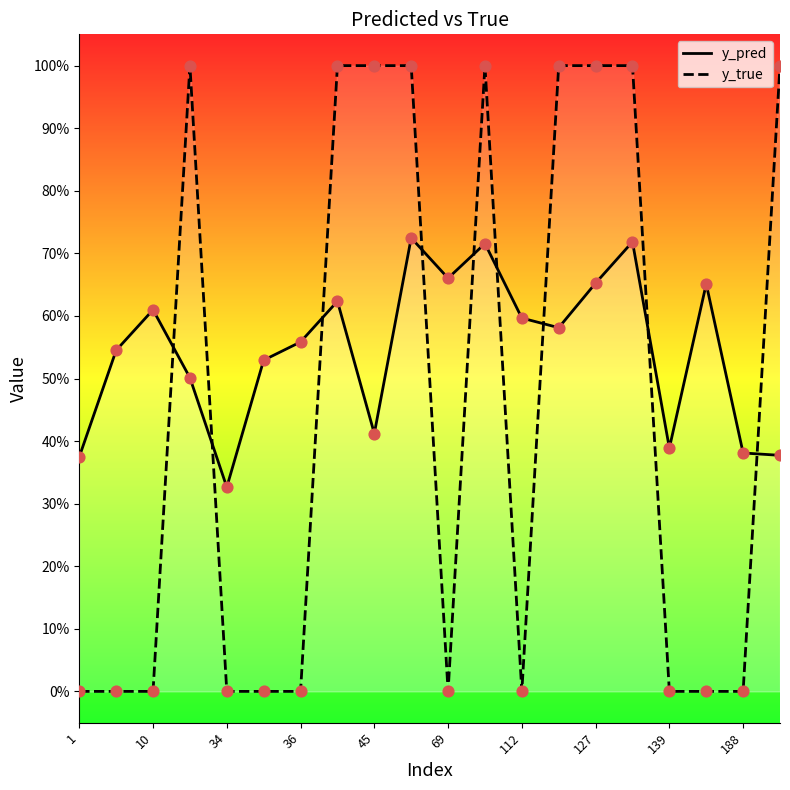

Which series has the largest Y range (max minus min)?

y_true